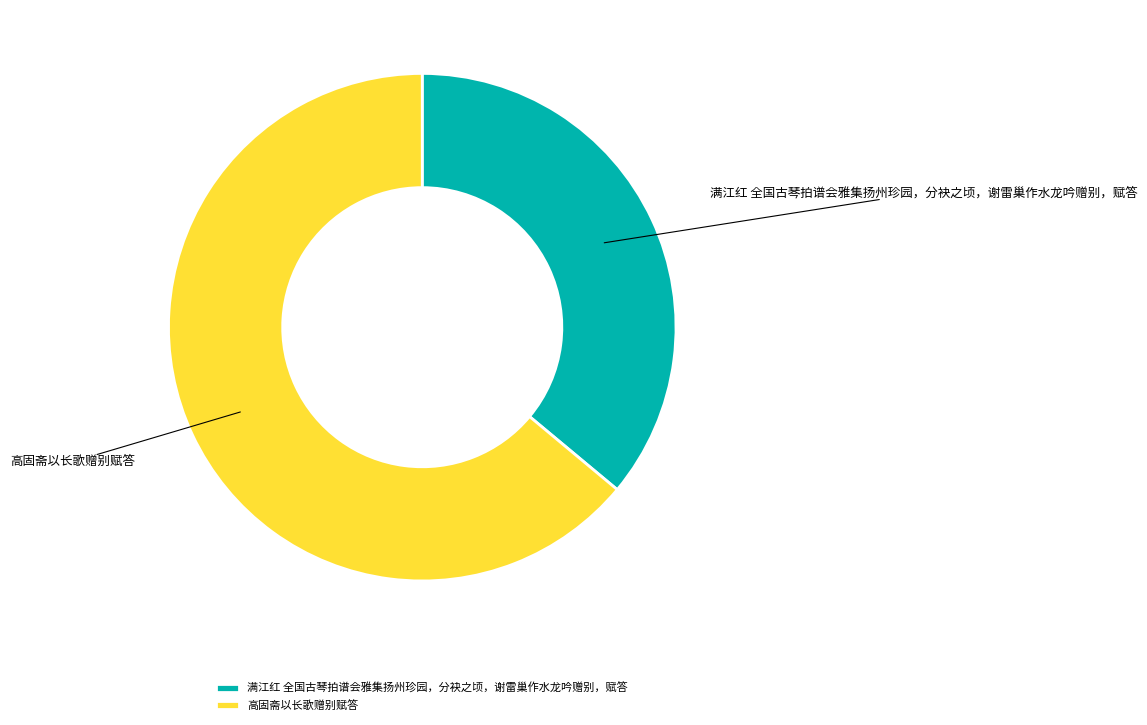

Which slice is the smallest?

满江红 全国古琴拍谱会雅集扬州珍园，分袂之顷，谢雷巢作水龙吟赠别，赋答